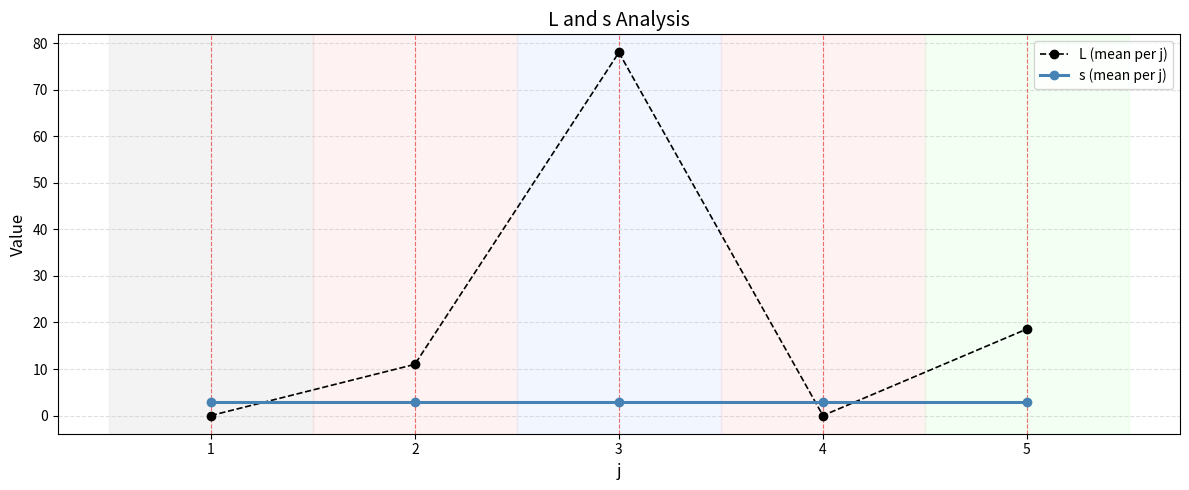

Which series ends up on top after the final intersection of L (mean per j) and s (mean per j)?

L (mean per j)